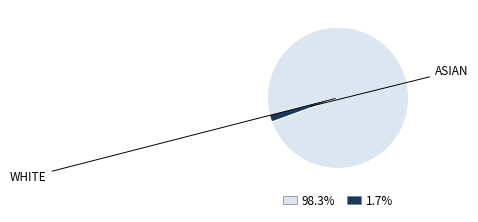

Does any single category account for the majority?

Yes